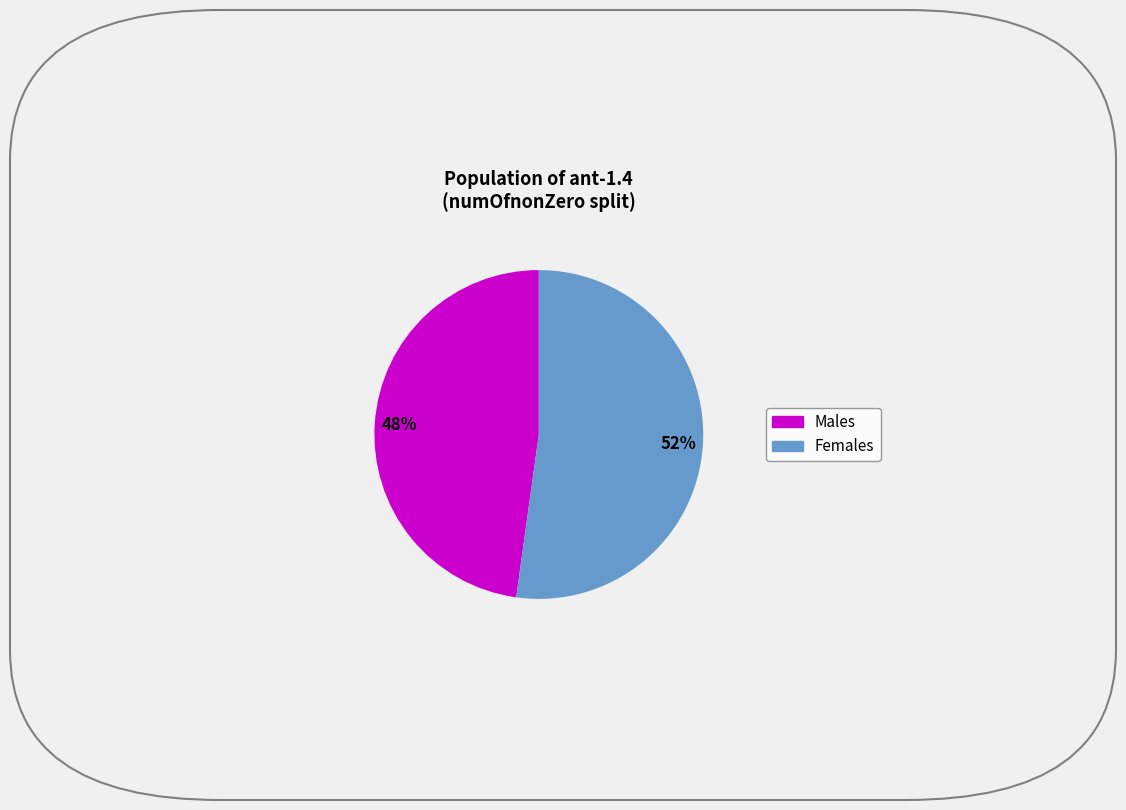

Is there a majority slice in this chart?

Yes